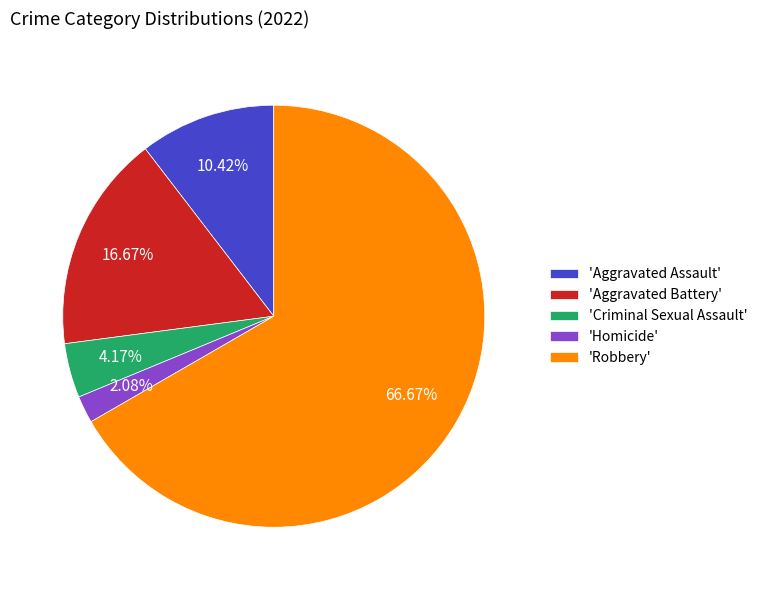

To the nearest percent, what is the difference between the largest and smallest slice percentages?

65%